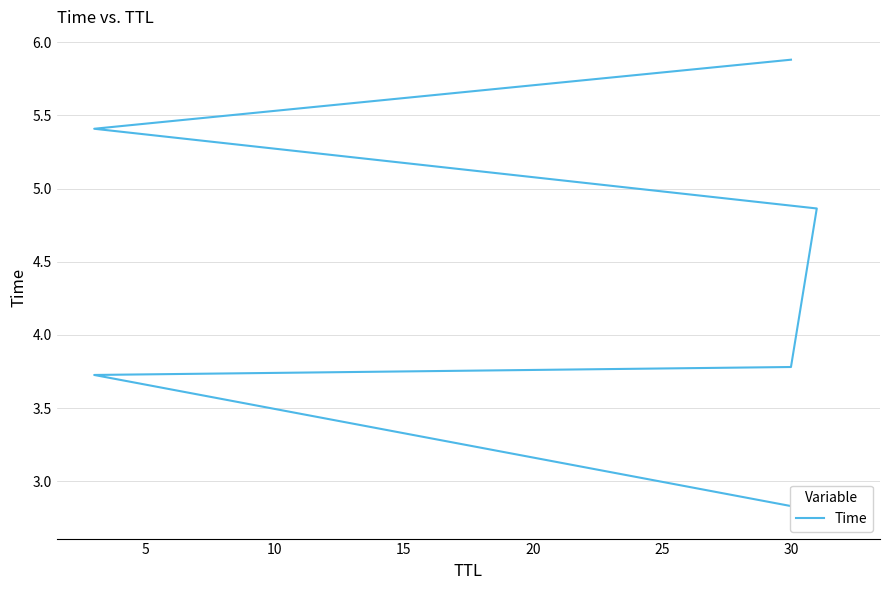

True or false: there are more than 2 points higher than both neighbors.

False